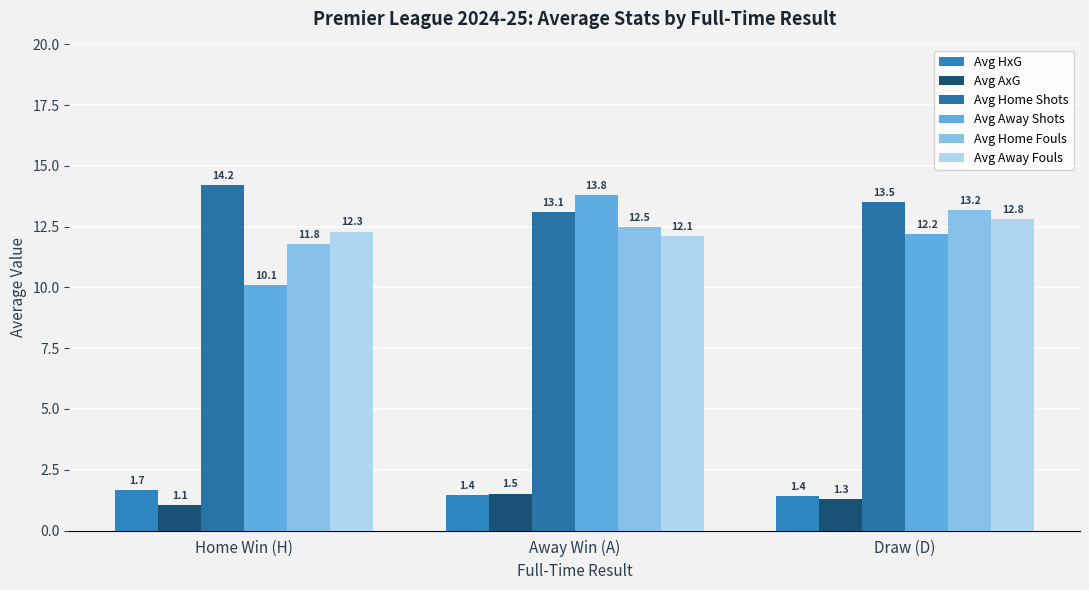

List the labels in order of Avg HxG value, smallest first.

Draw (D), Away Win (A), Home Win (H)